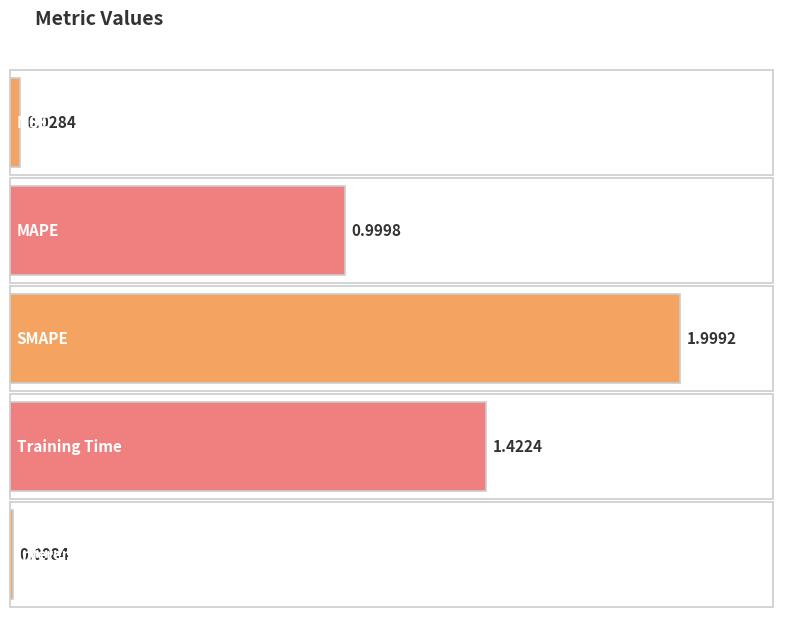

List the labels in order of value, smallest first.

Inference Time, MSE, MAPE, Training Time, SMAPE